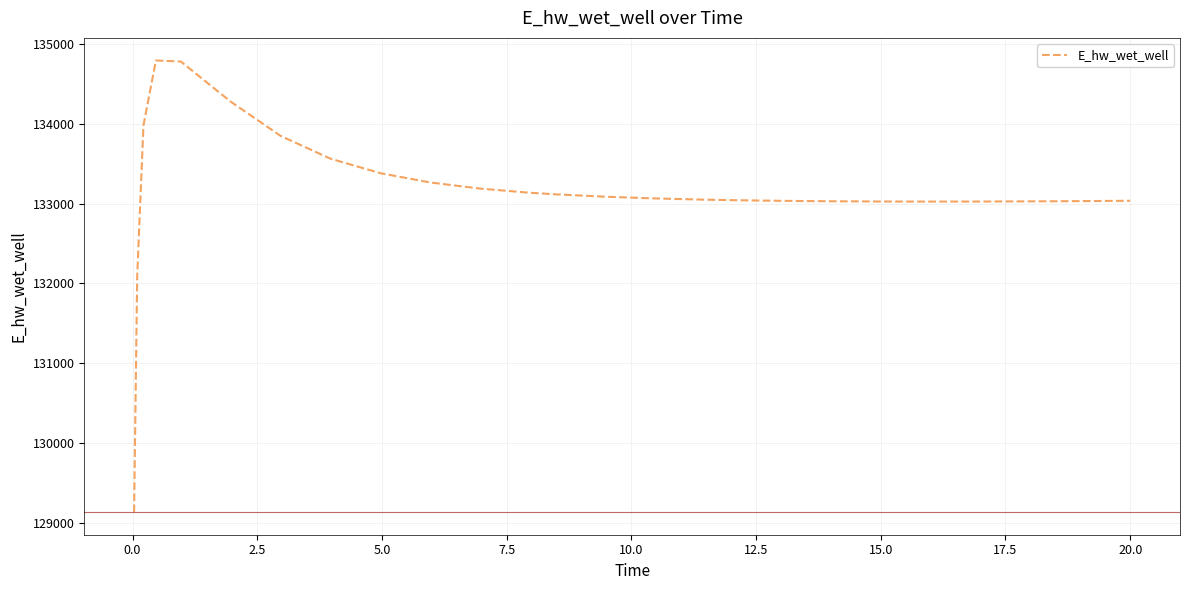

What is the average value?

133152.6